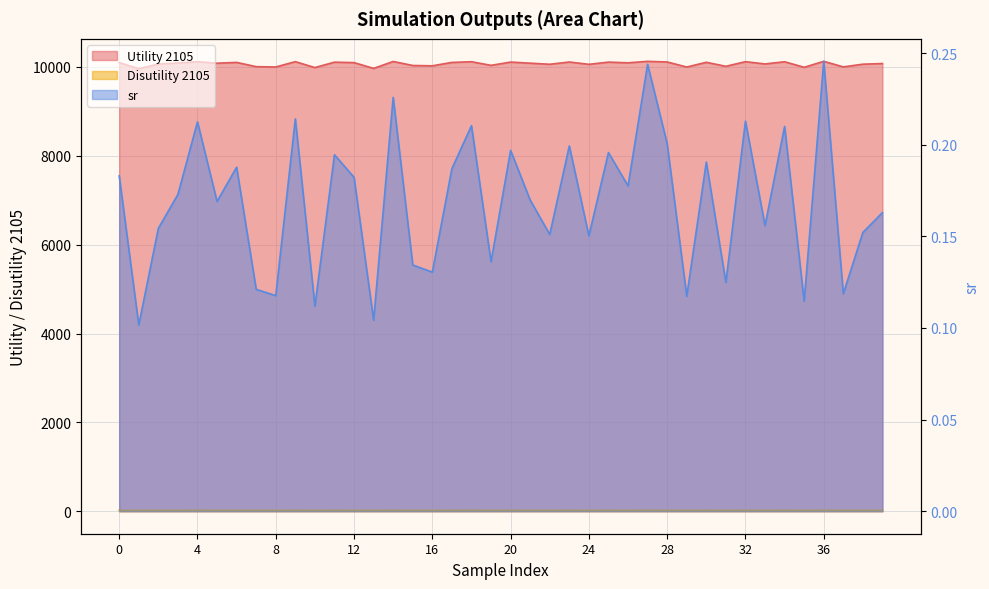

List the series in order of their peak value, highest first.

Utility 2105, Disutility 2105, sr